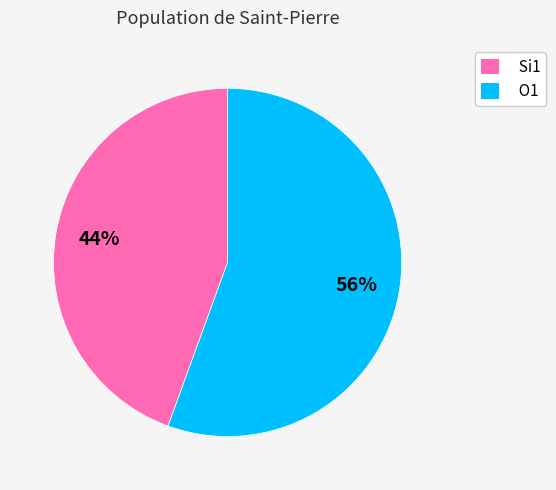

Between Si1 and O1, which is larger?

O1